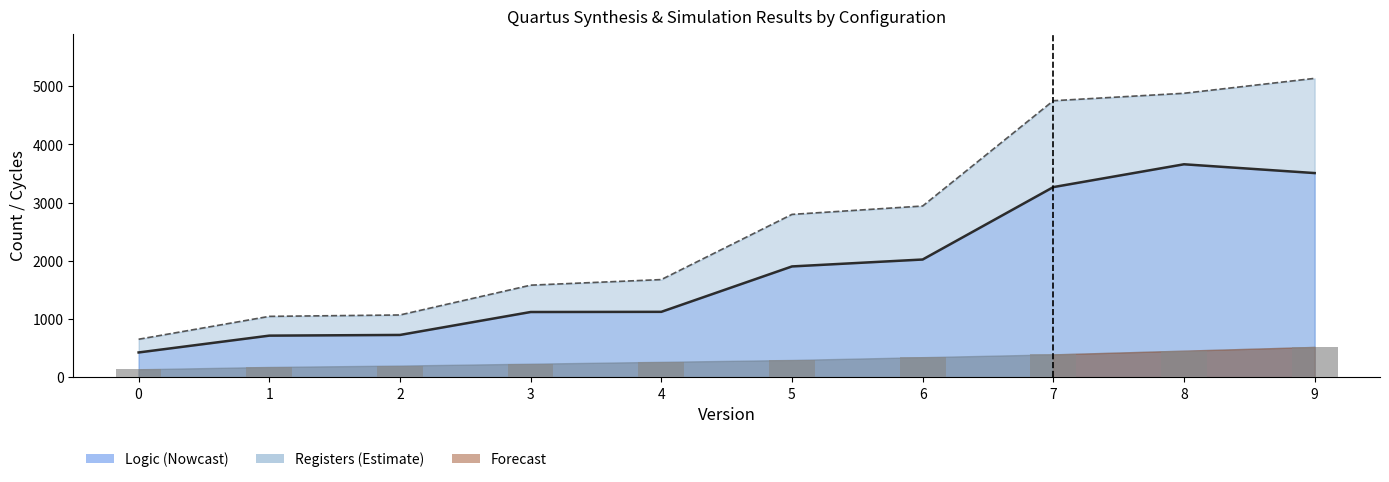

At which label is Registers closest to 2895?

6